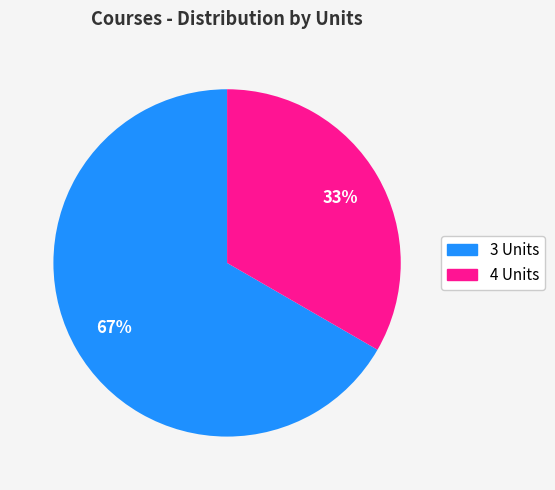

Rank the categories by value from highest to lowest.

3 Units, 4 Units